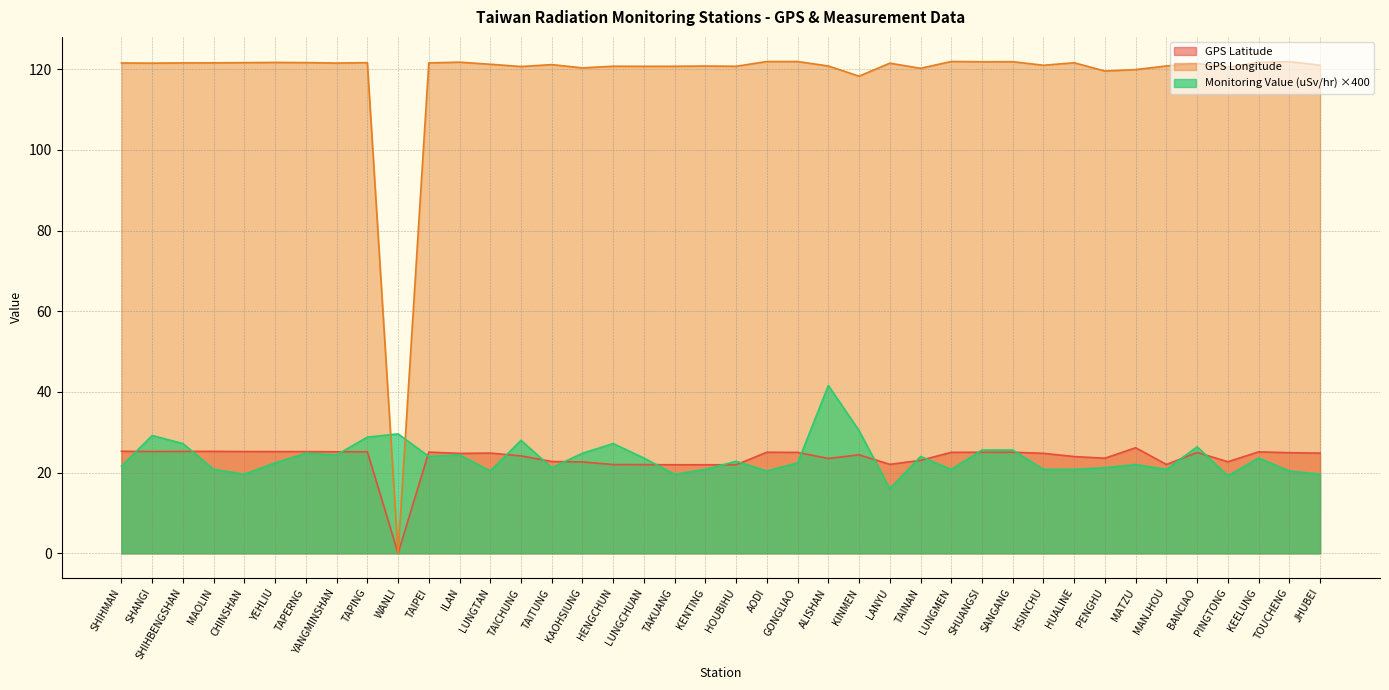

Which series changed the most between SHIHBENGSHAN and HUALINE?

Monitoring Value (uSv/hr) ×400